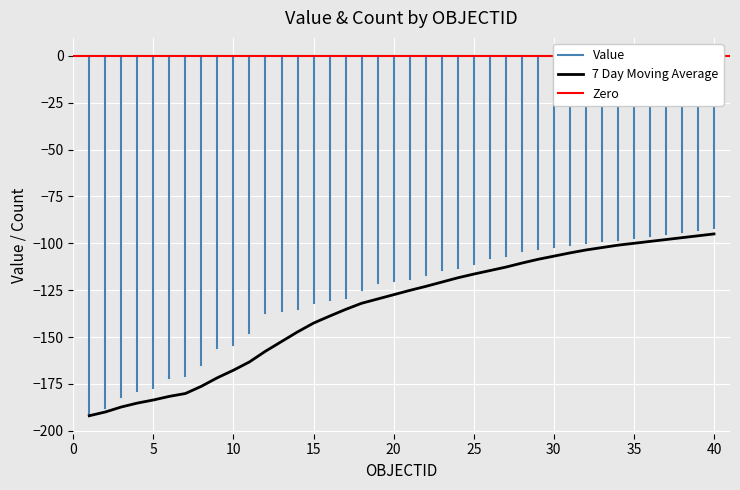

What is the maximum value for 7 Day Moving Average?

-95.0